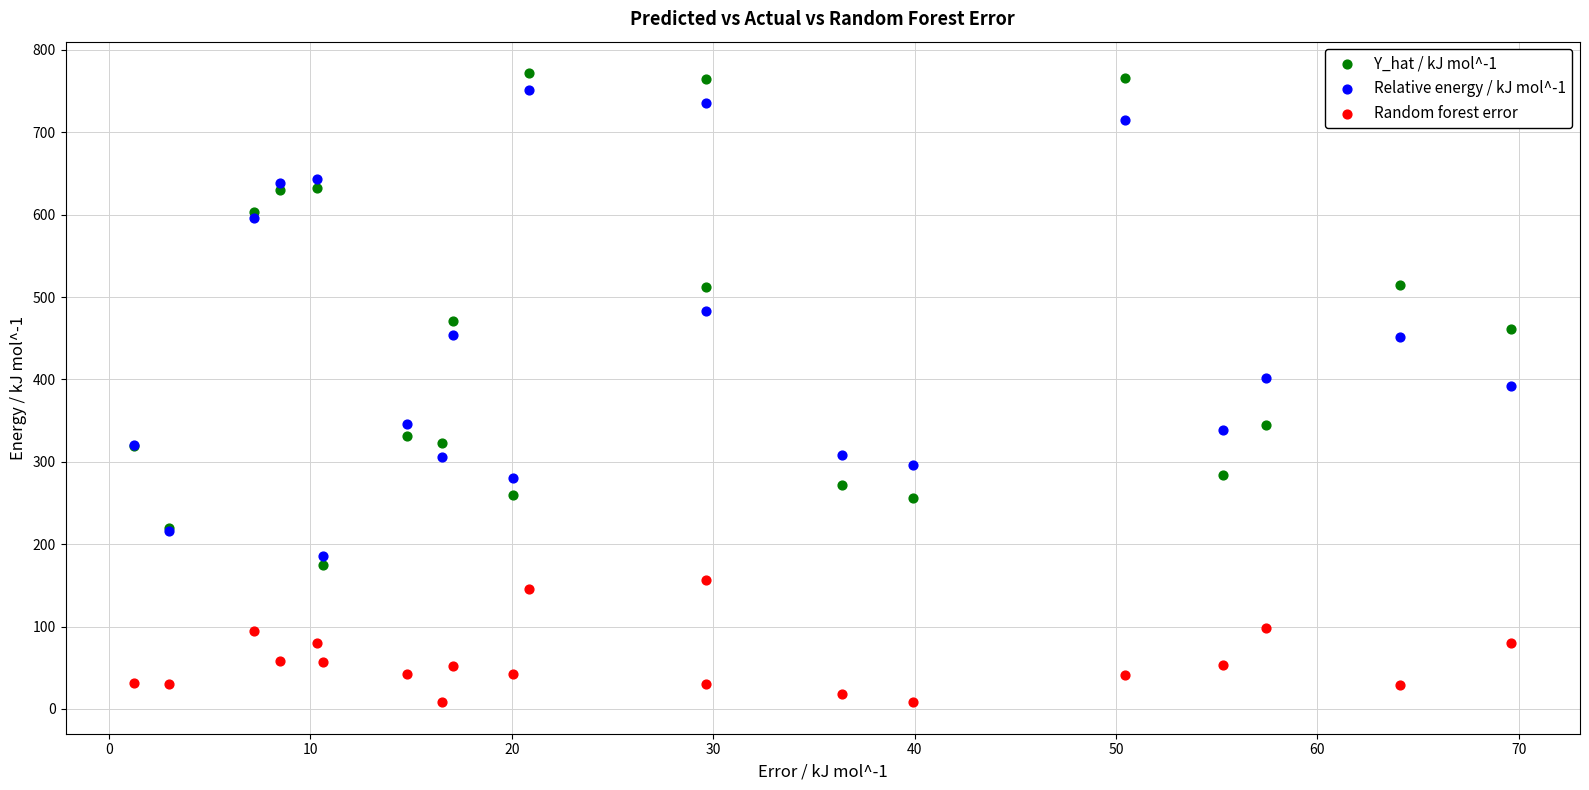

What is the X range (max minus min) for the scatter plot?

68.3